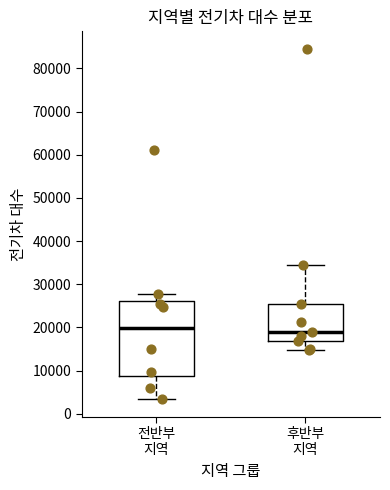

Reading left to right, transcribe this box plot: for each box, give where its median line is, the range the box spans, and where its two whiskers end, as read against the y-axis. The values are not printed on the chart, so give them approximately, as read against the axis.

전반부 지역: median 20000, box 9000 to 26000, whiskers 3000 to 28000
후반부 지역: median 19000, box 17000 to 25000, whiskers 15000 to 34000